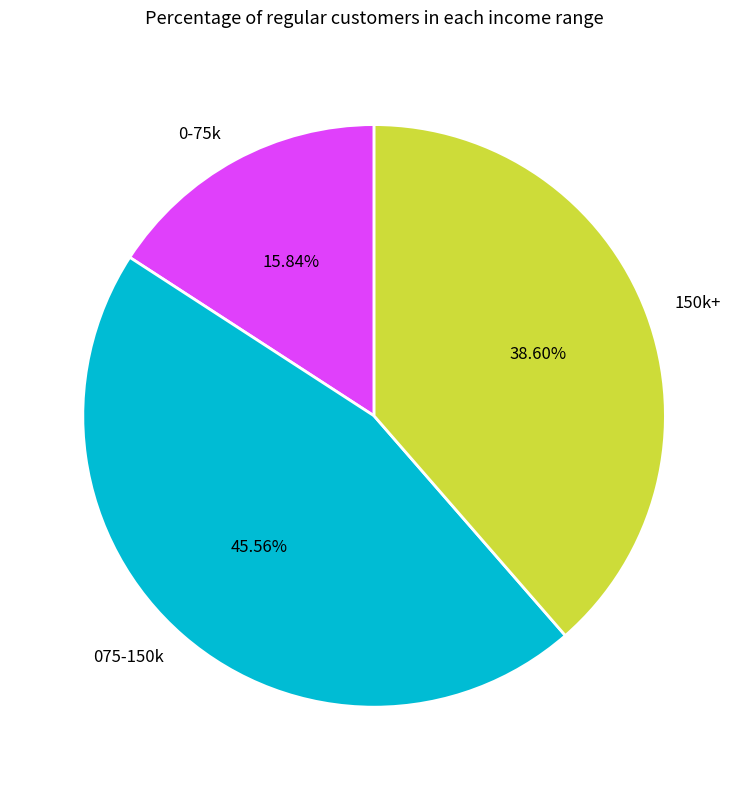

To the nearest percent, what is the average slice percentage?

33%